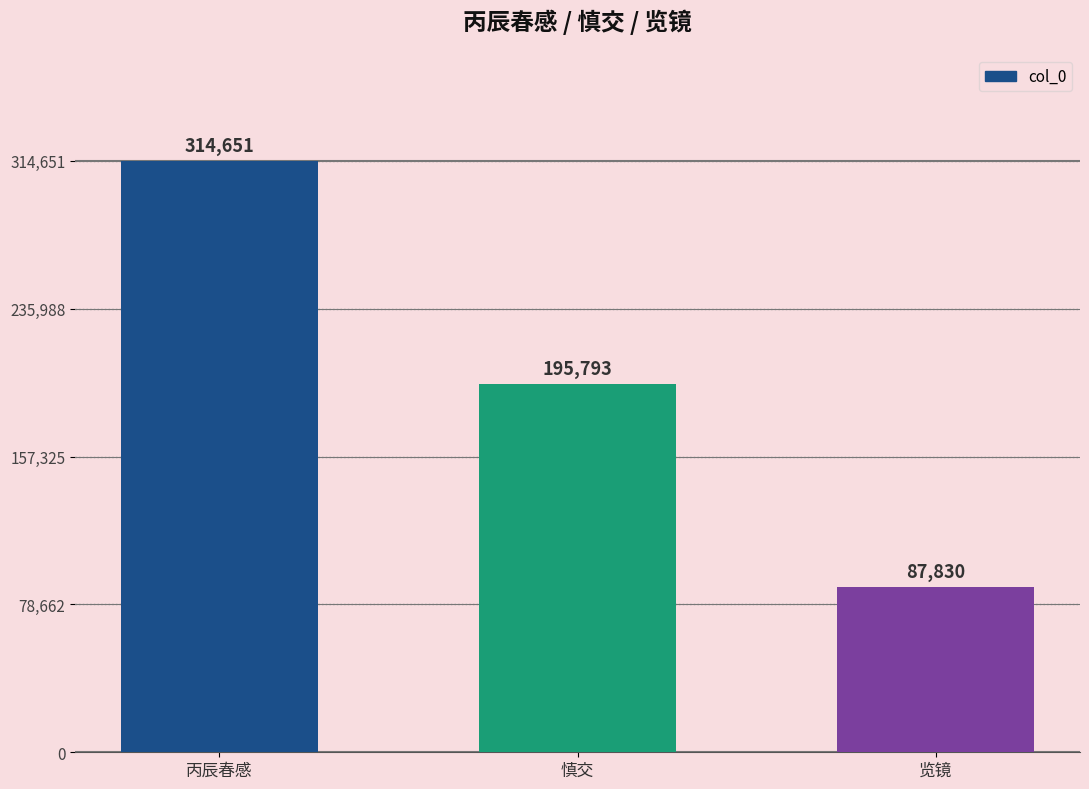

How many values are between 87830 and 314651?

3